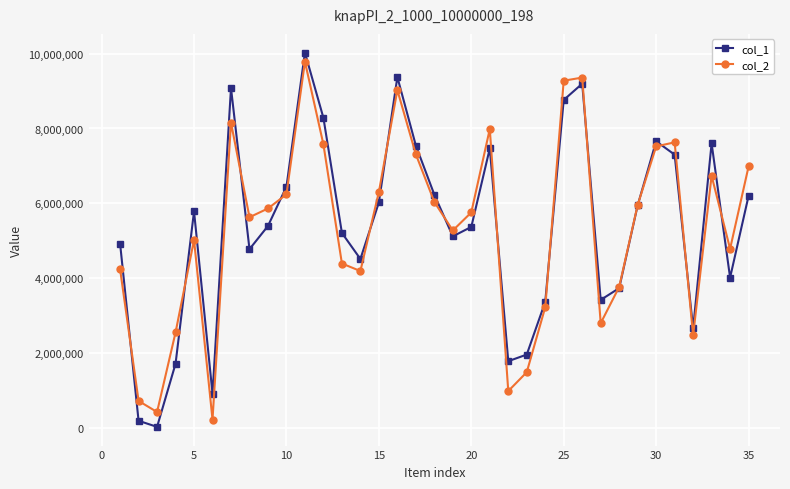

What is the maximum value shown in the chart?

10027969